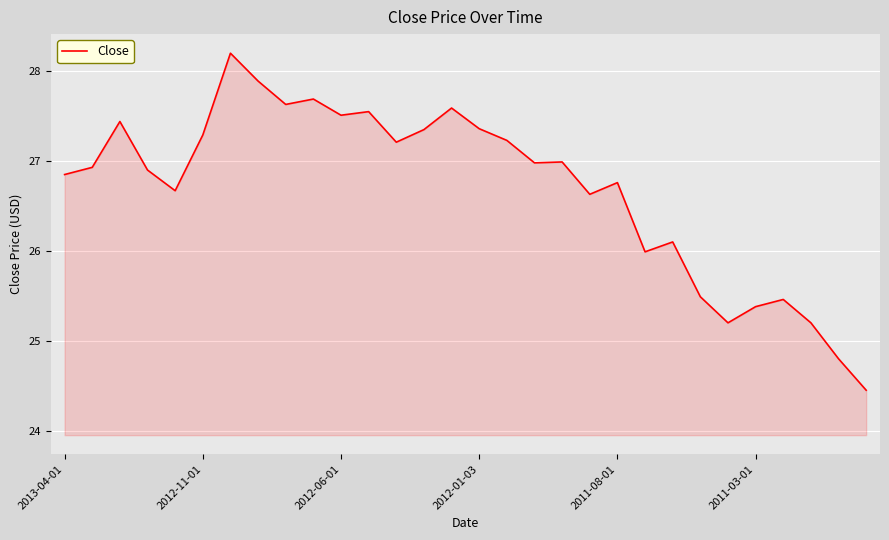

Does the chart have visible grid lines?

Yes